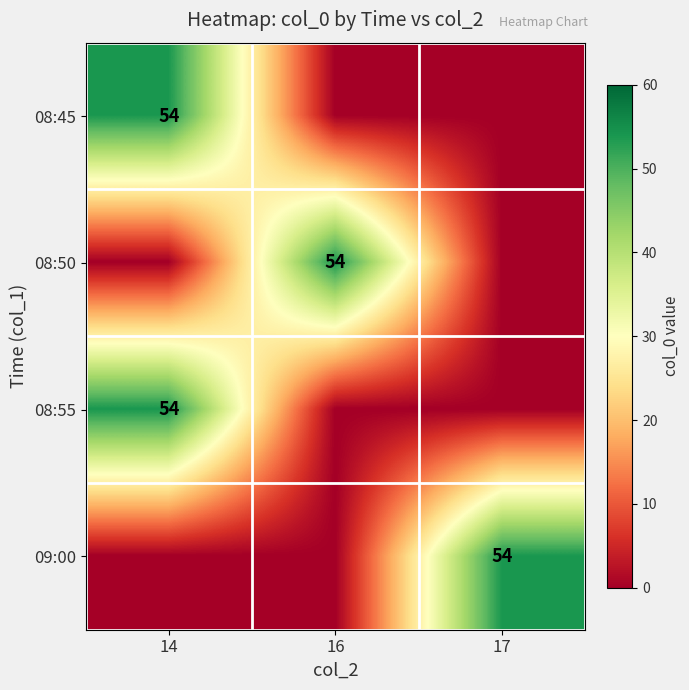

How many values in row_0 are above zero?

1